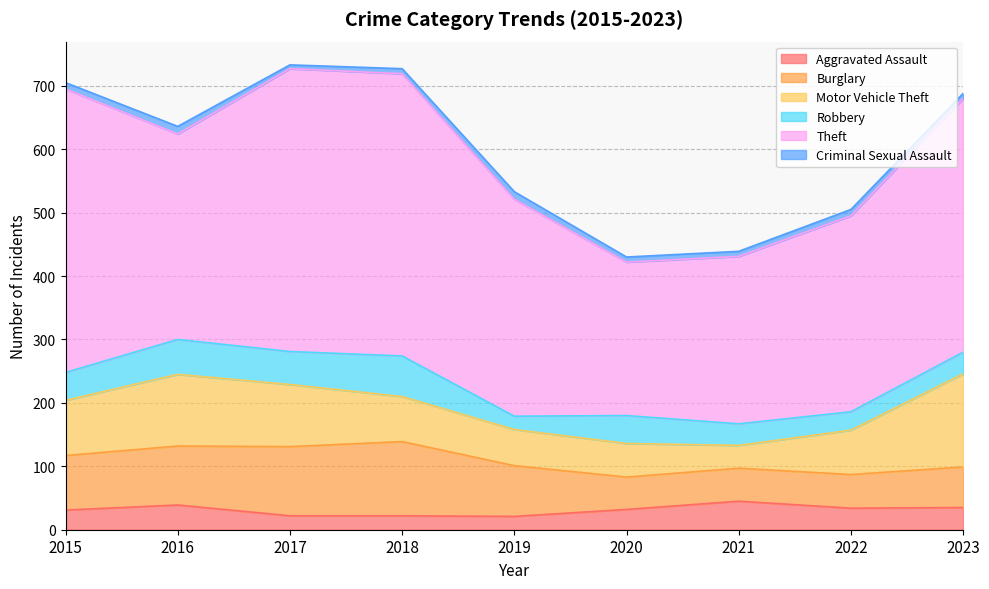

Does the chart have visible grid lines?

Yes